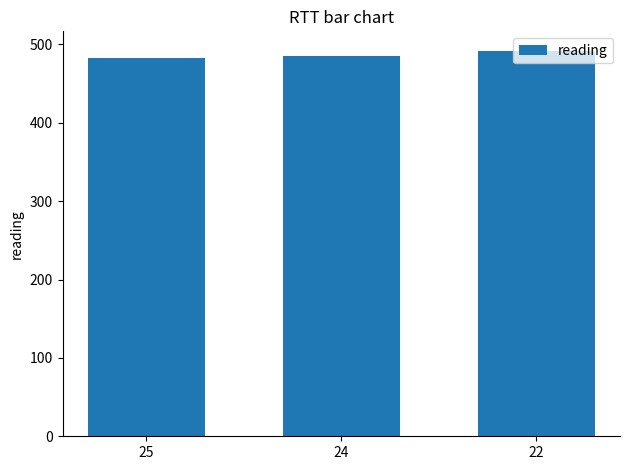

What is the sum of the values at 24 and 22?

977